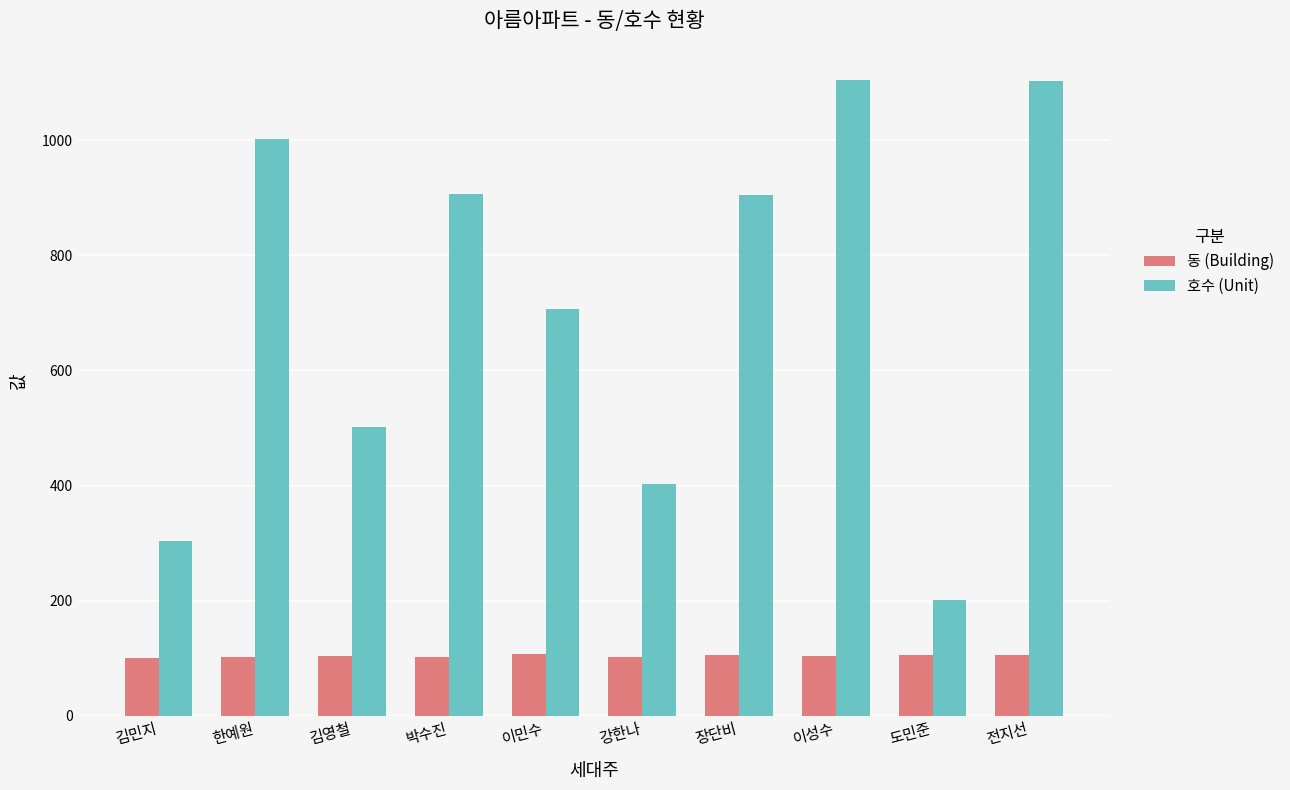

What is the difference between the highest and lowest values at 이민수?

599